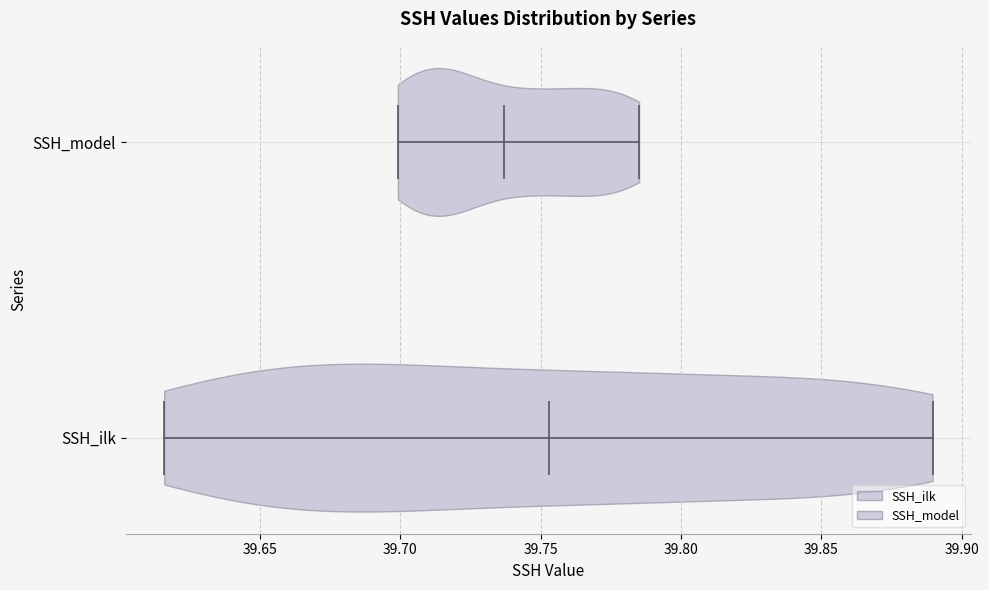

Which violin has the furthest to the left median line?

SSH_model